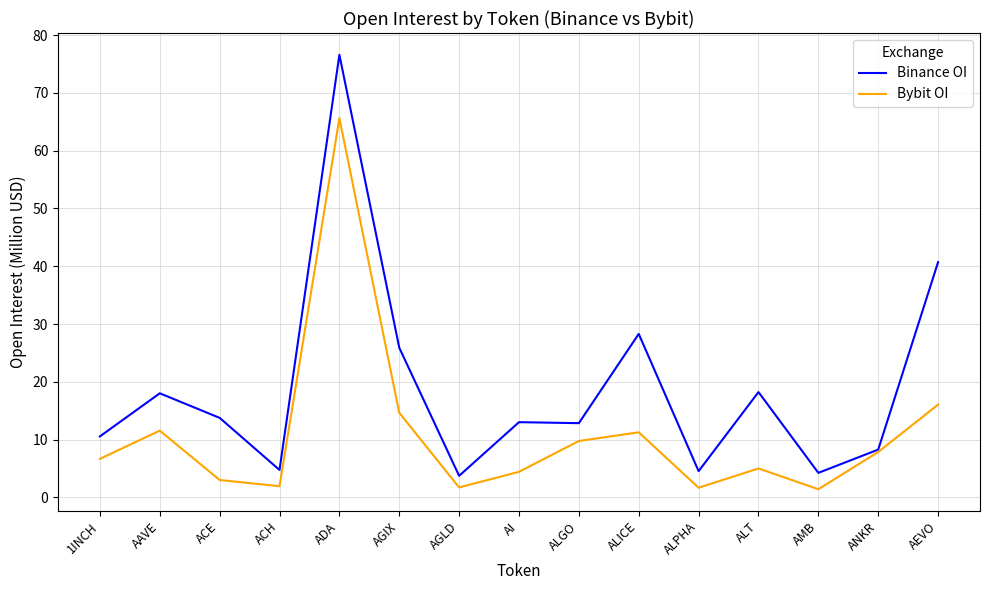

Which series has the widest spread of values?

Binance OI